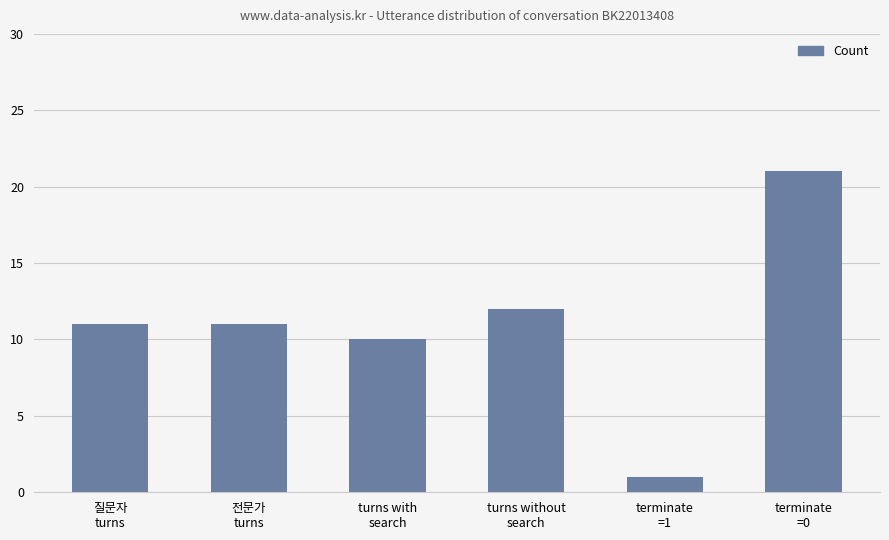

Which category has the highest value across all series?

terminate
=0